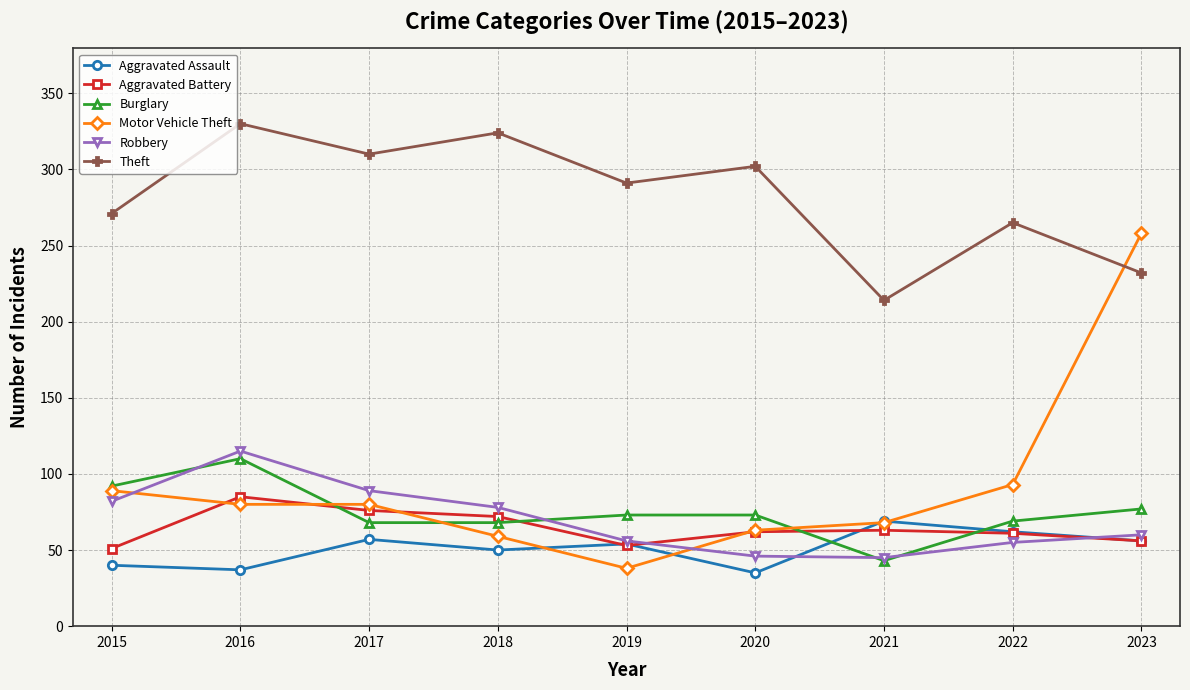

What is the total value across all series at 2021?

502